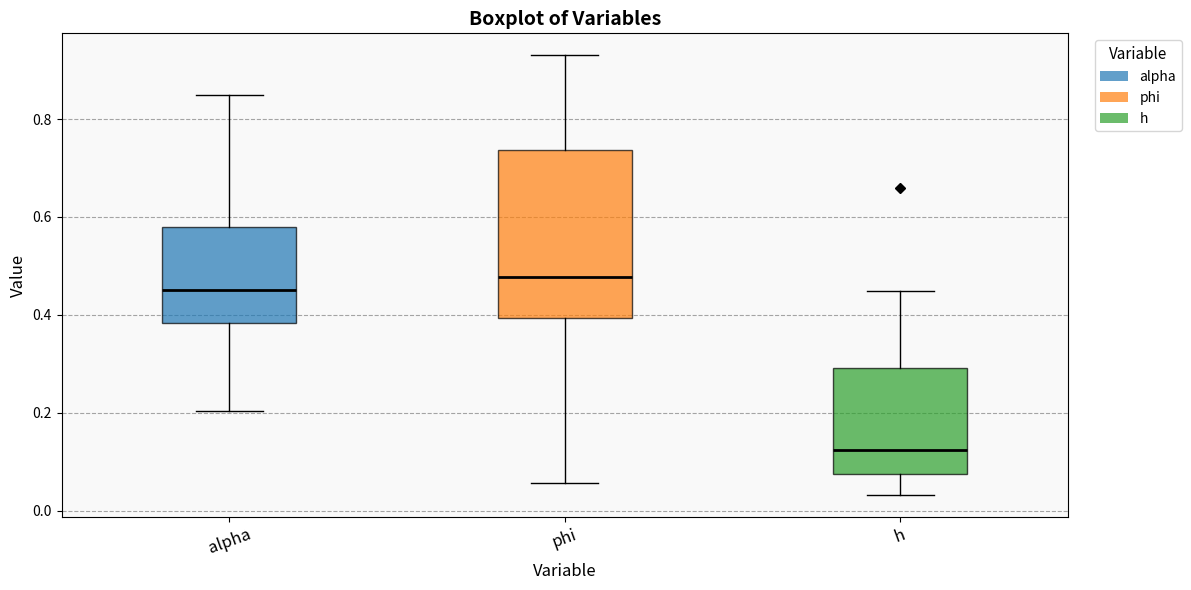

Which box is the tallest, from its lower edge to its upper edge?

phi